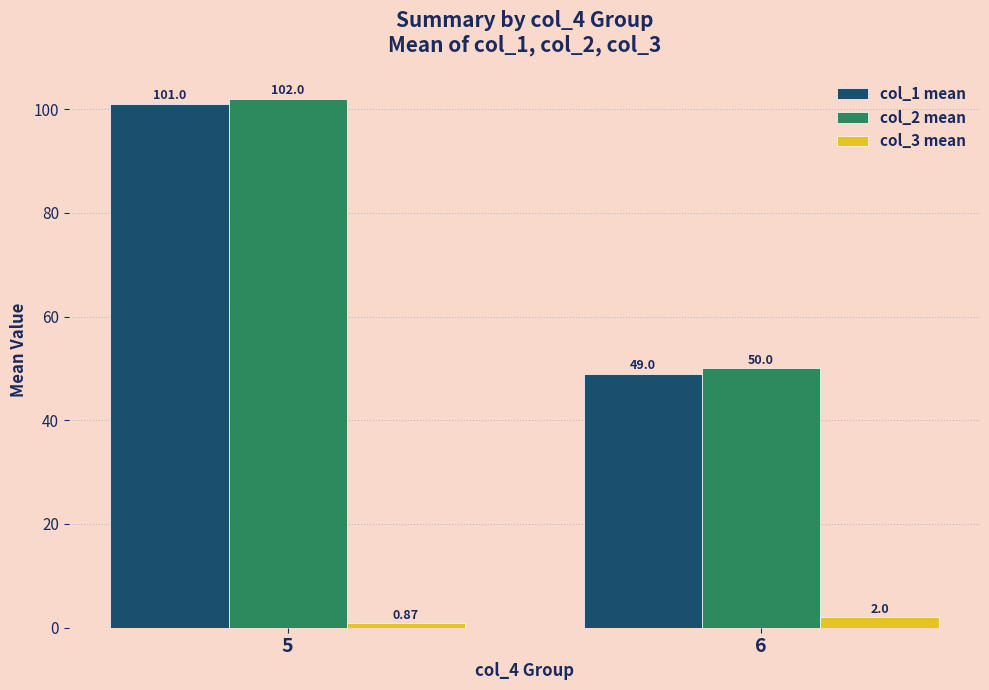

What is the lowest value of the col_1 mean series?

49.0